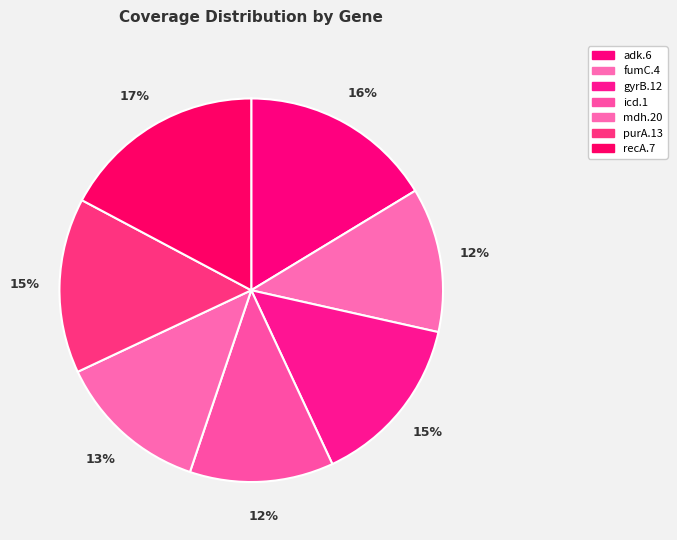

How many slices are in this pie chart?

7